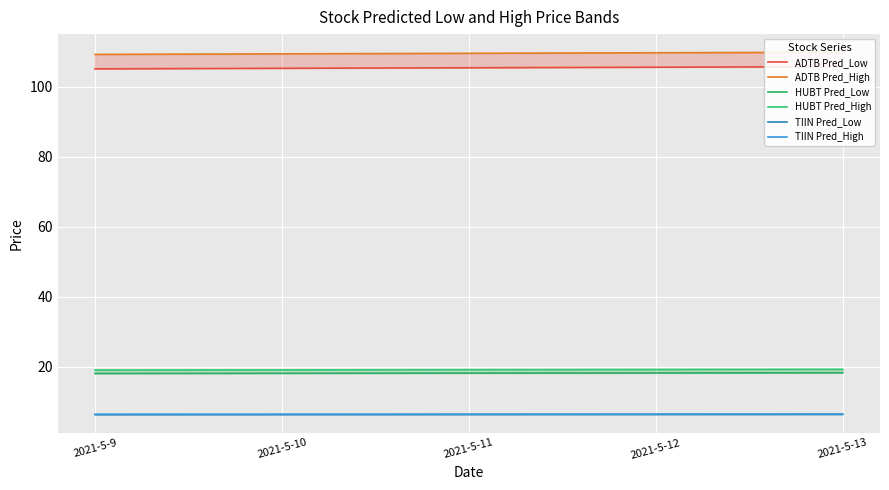

At how many categories does at least one series exceed 81?

5